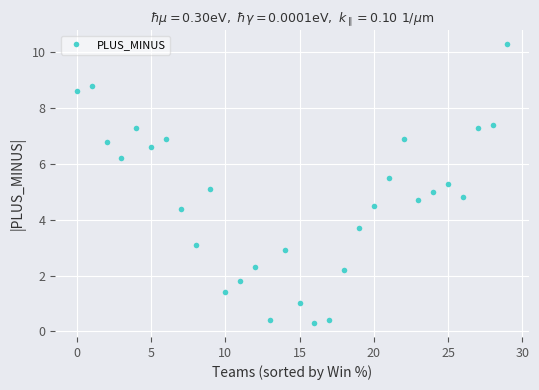

What is the difference between the second highest and second lowest values?

8.4